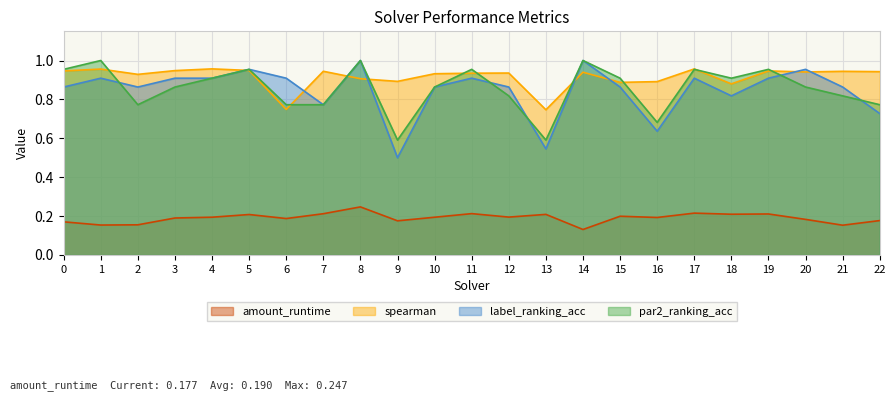

Reading right to left, what are all the values shown in this chart?

amount_runtime: 0.2	0.2	0.2	0.2	0.2	0.2	0.2	0.2	0.1	0.2	0.2	0.2	0.2	0.2	0.2	0.2	0.2	0.2	0.2	0.2	0.2	0.2	0.2
spearman: 0.9	0.9	0.9	0.9	0.9	1.0	0.9	0.9	0.9	0.7	0.9	0.9	0.9	0.9	0.9	0.9	0.7	0.9	1.0	0.9	0.9	1.0	0.9
label_ranking_acc: 0.7	0.9	1.0	0.9	0.8	0.9	0.6	0.9	1.0	0.5	0.9	0.9	0.9	0.5	1.0	0.8	0.9	1.0	0.9	0.9	0.9	0.9	0.9
par2_ranking_acc: 0.8	0.8	0.9	1.0	0.9	1.0	0.7	0.9	1.0	0.6	0.8	1.0	0.9	0.6	1.0	0.8	0.8	1.0	0.9	0.9	0.8	1.0	1.0